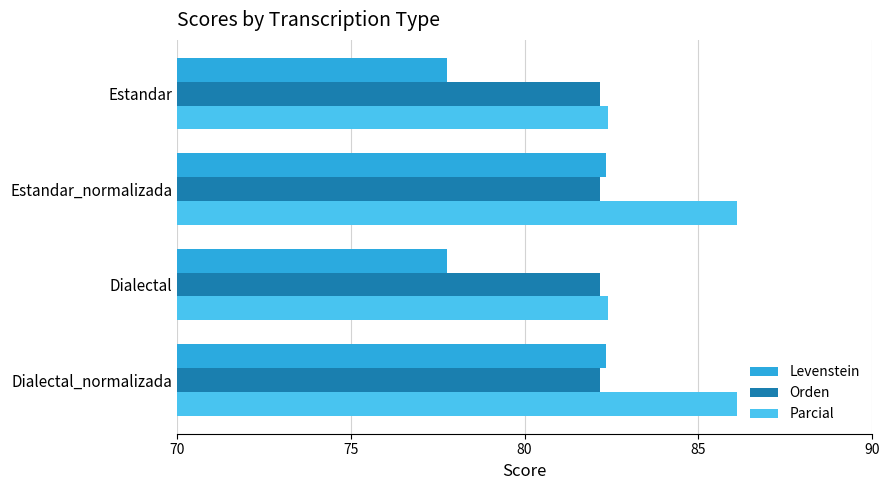

Which series has the widest spread of values?

Levenstein